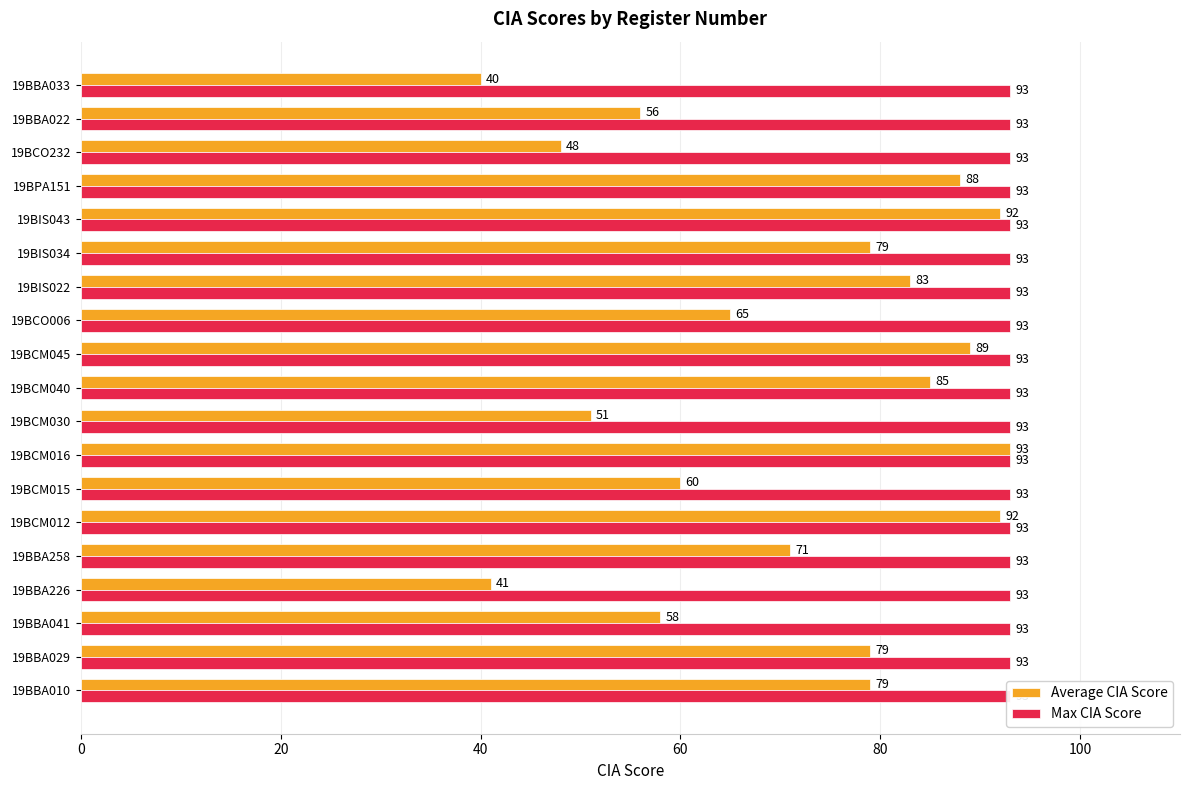

What is the value of the Average CIA Score bar at the 13th from the left?

83.0